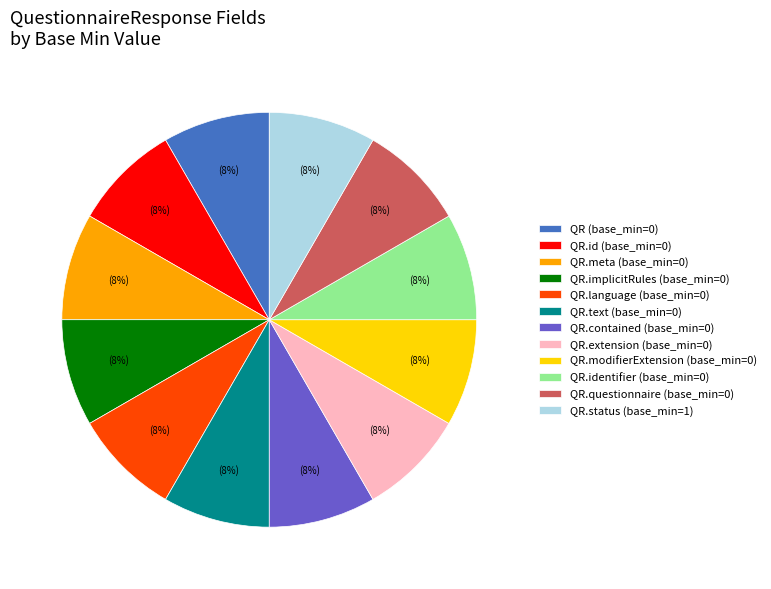

To the nearest percent, what percentage of the pie is QR.language (base_min=0)?

8%